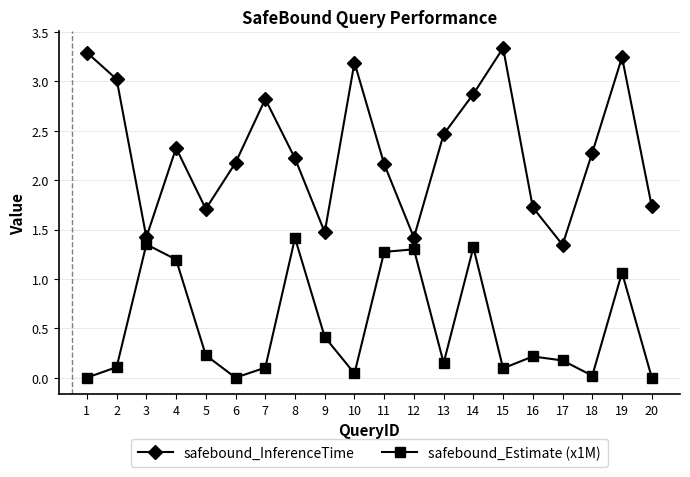

What is the spread (max minus min) of values at 9?

1.1